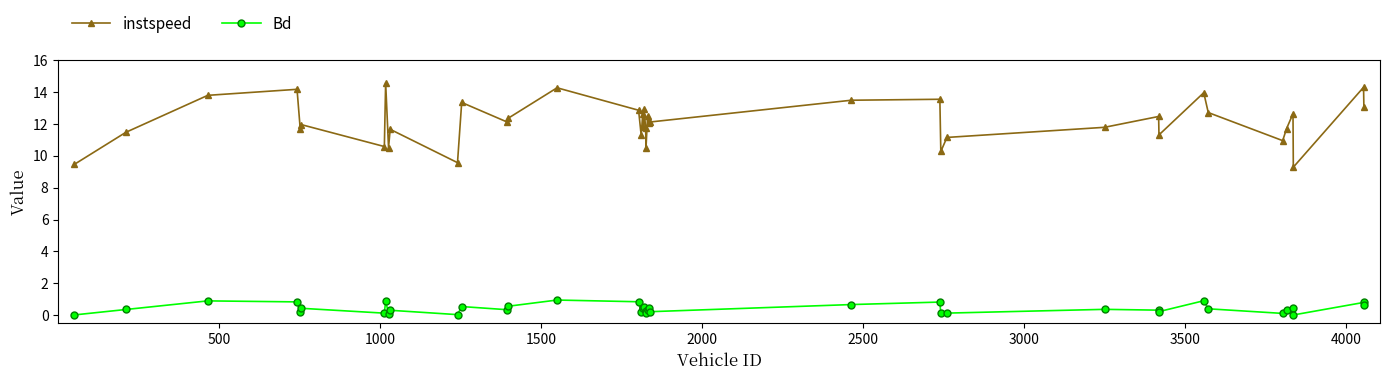

List the series in order of their peak value, lowest first.

Bd, instspeed